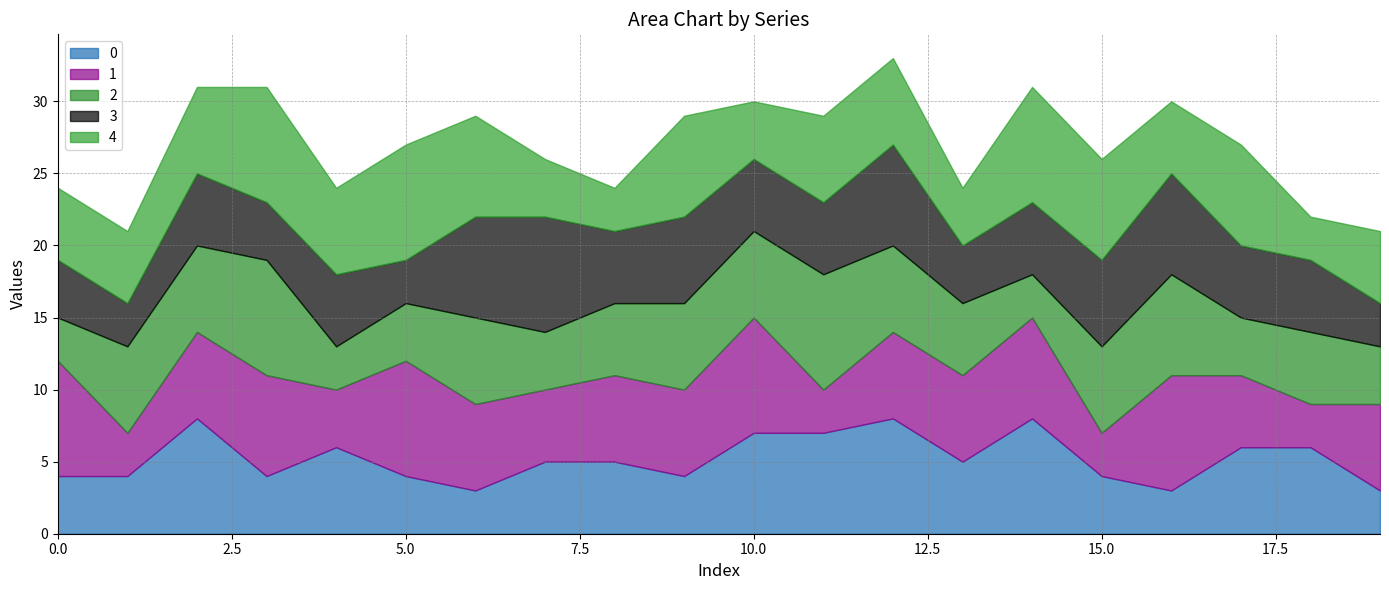

What is the maximum value shown in the chart?

8